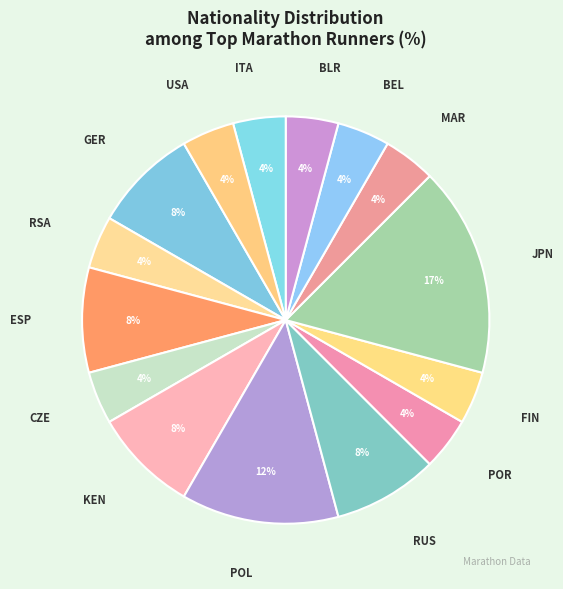

Approximately how many times larger is the value at BEL compared to RUS?

0.5